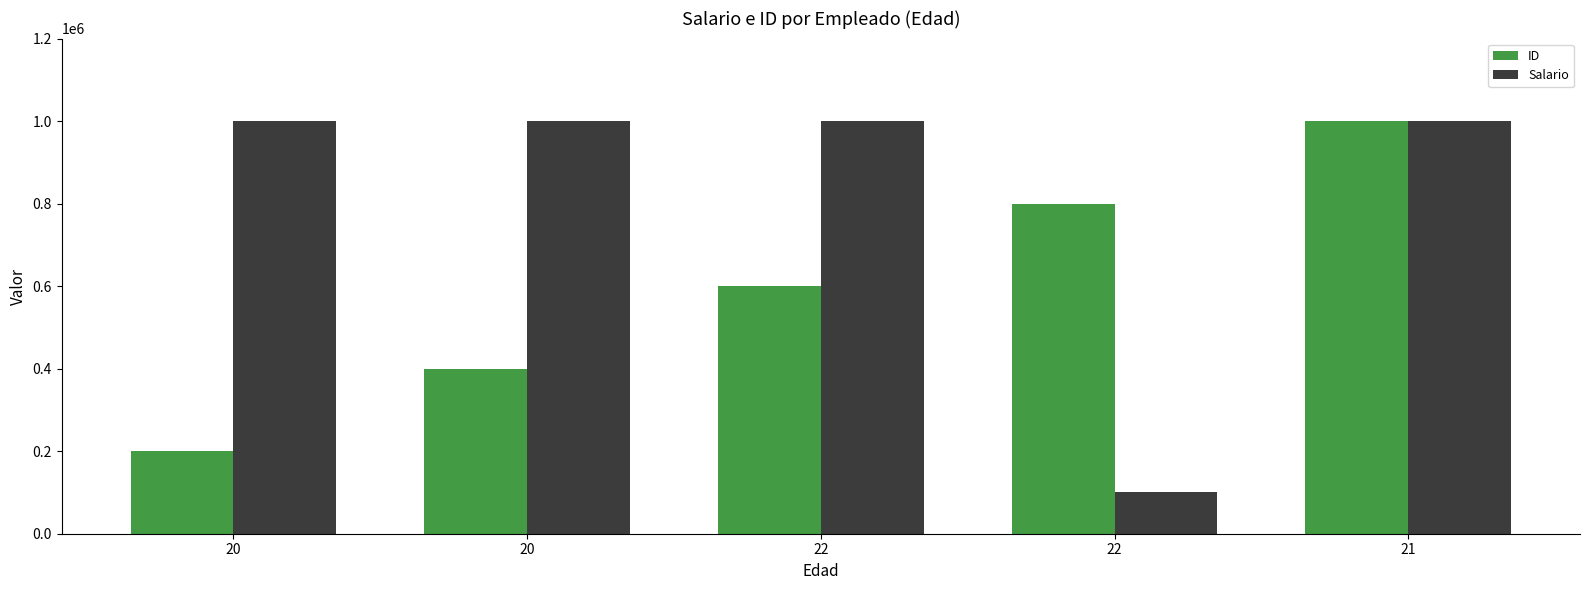

How many groups of bars are there?

5